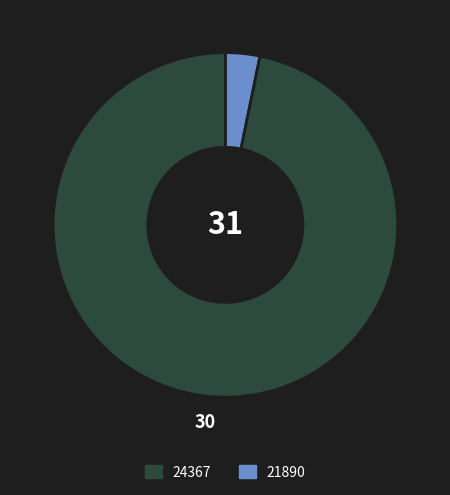

Is there a majority slice in this chart?

Yes